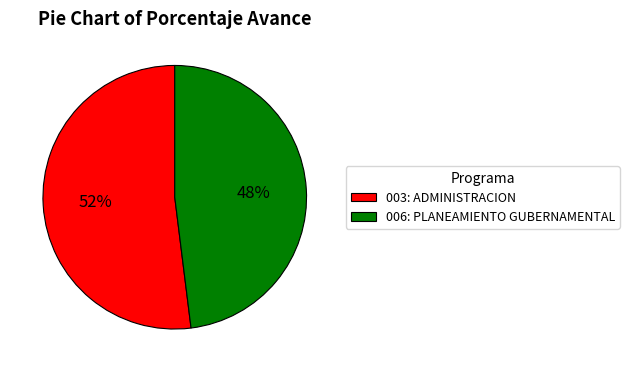

Does any single category account for the majority?

Yes